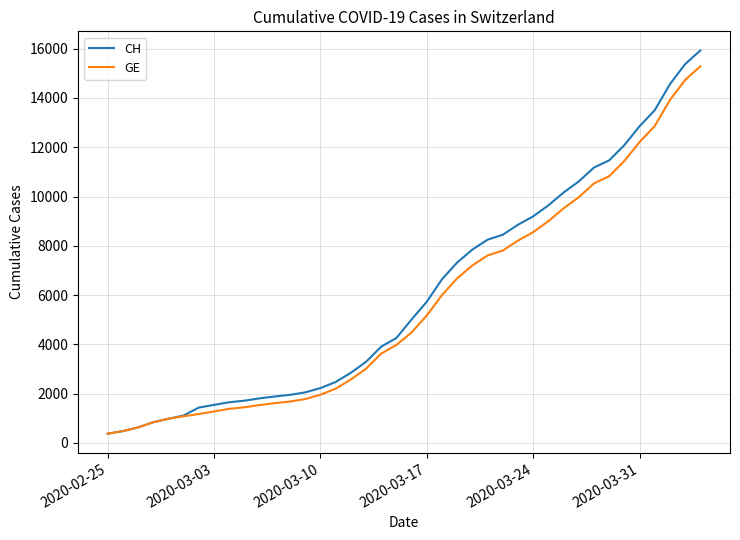

What is the minimum value for CH?

375